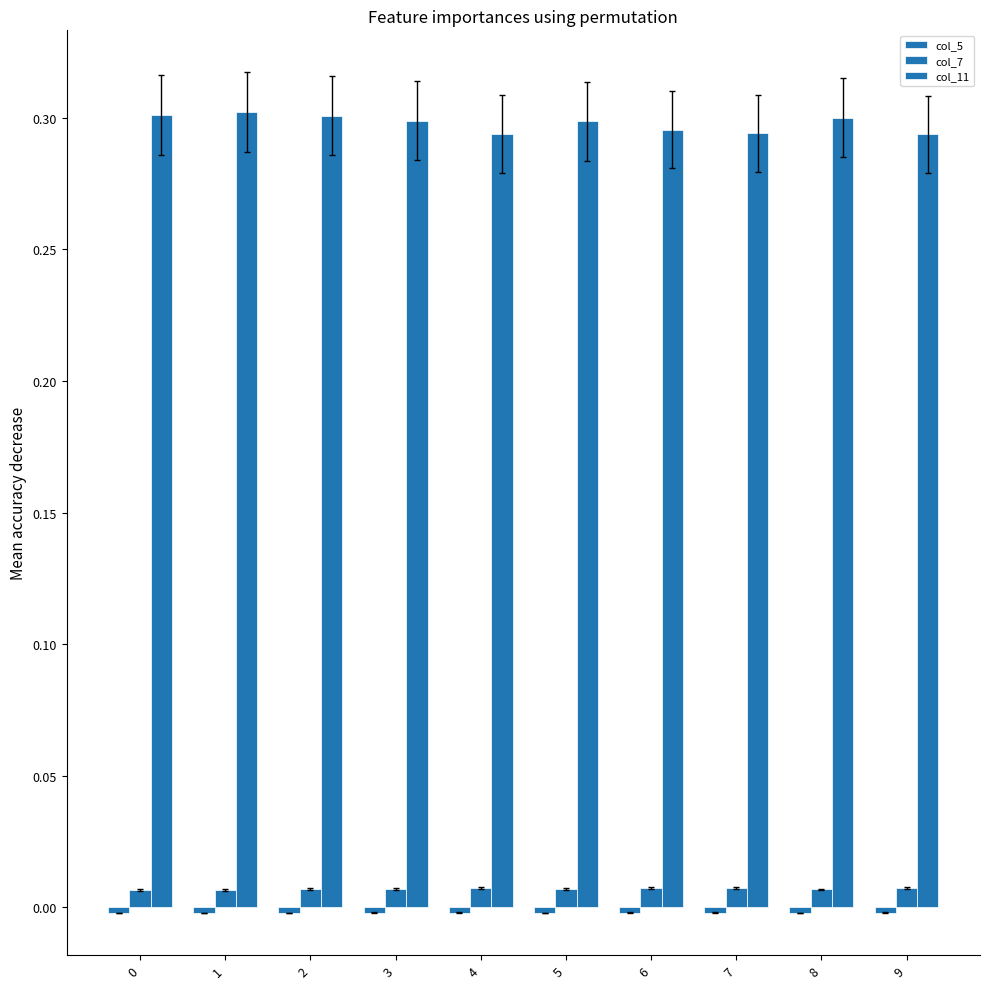

How many bars are there in total?

30